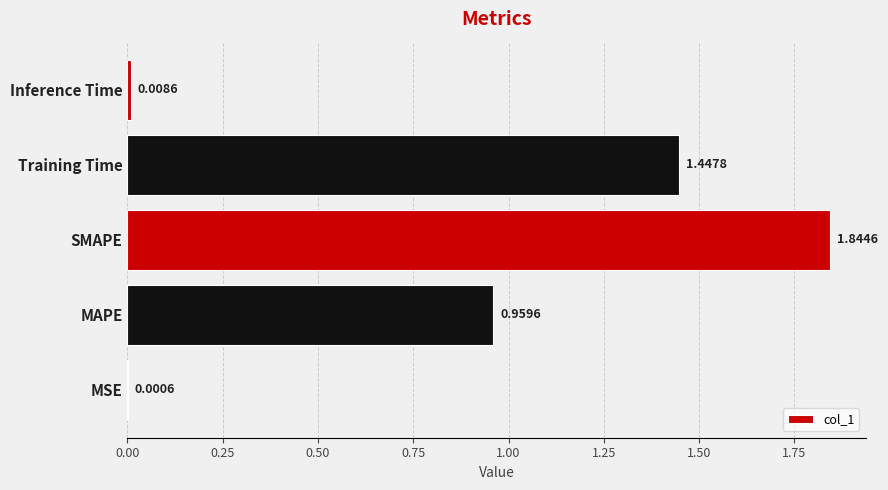

What is the sum of the values at SMAPE and MAPE?

2.8